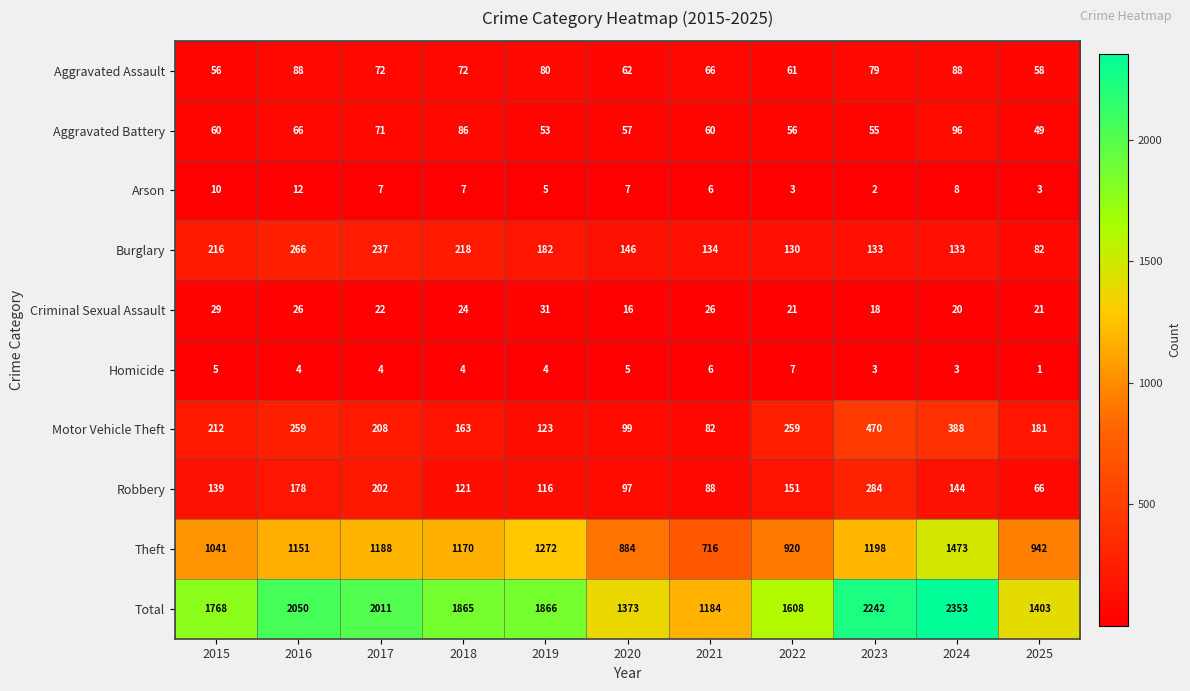

What is the difference between the maximum and minimum values in the Robbery series?

218